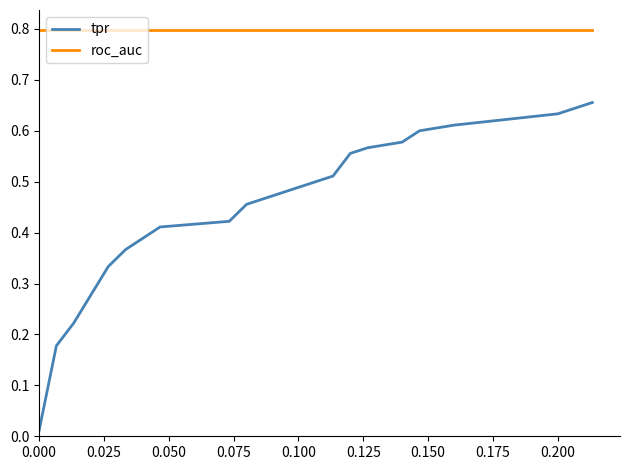

True or false: tpr and roc_auc intersect in this chart.

False